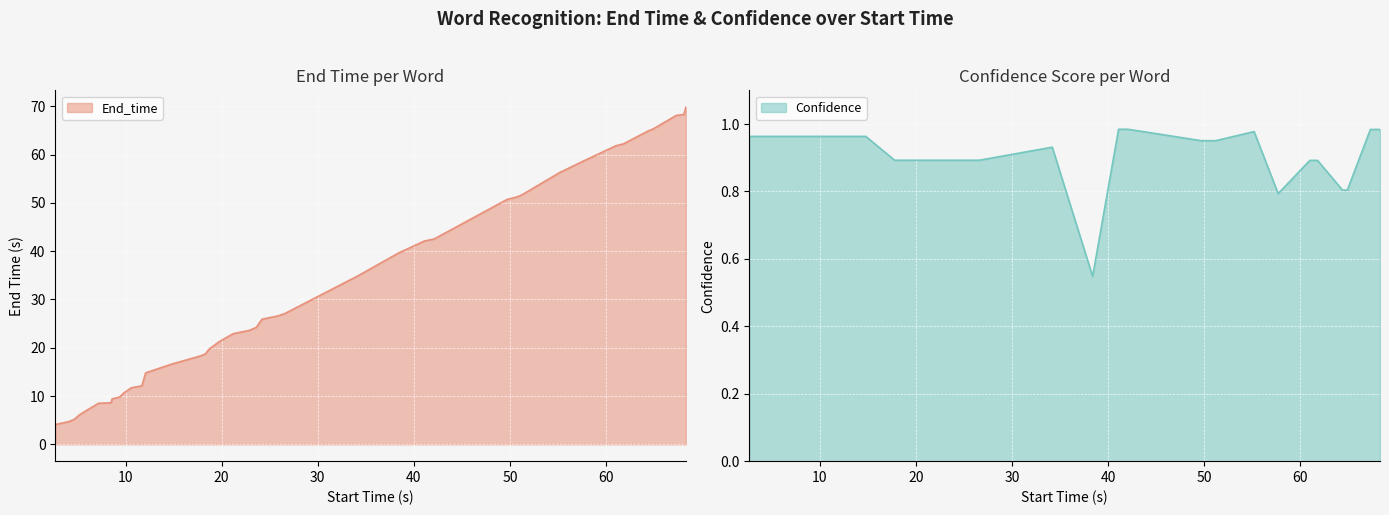

Reading left to right, what are all the values shown in this chart?

End_time: 4.1	4.7	5.2	6.1	7.2	8.5	8.6	9.4	9.8	10.6	11.7	12.1	14.8	16.6	18.3	18.7	19.7	21.2	22.9	23.6	24.2	25.9	26.6	27.1	34.9	39.6	42.1	42.5	50.7	51.2	51.6	56.3	58.7	61.8	62.2	64.9	65.3	68.1	68.3	69.8
Confidence: 1.0	1.0	1.0	1.0	1.0	1.0	1.0	1.0	1.0	1.0	1.0	1.0	1.0	1.0	0.9	0.9	0.9	0.9	0.9	0.9	0.9	0.9	0.9	0.9	0.9	0.5	1.0	1.0	1.0	1.0	1.0	1.0	0.8	0.9	0.9	0.8	0.8	1.0	1.0	1.0